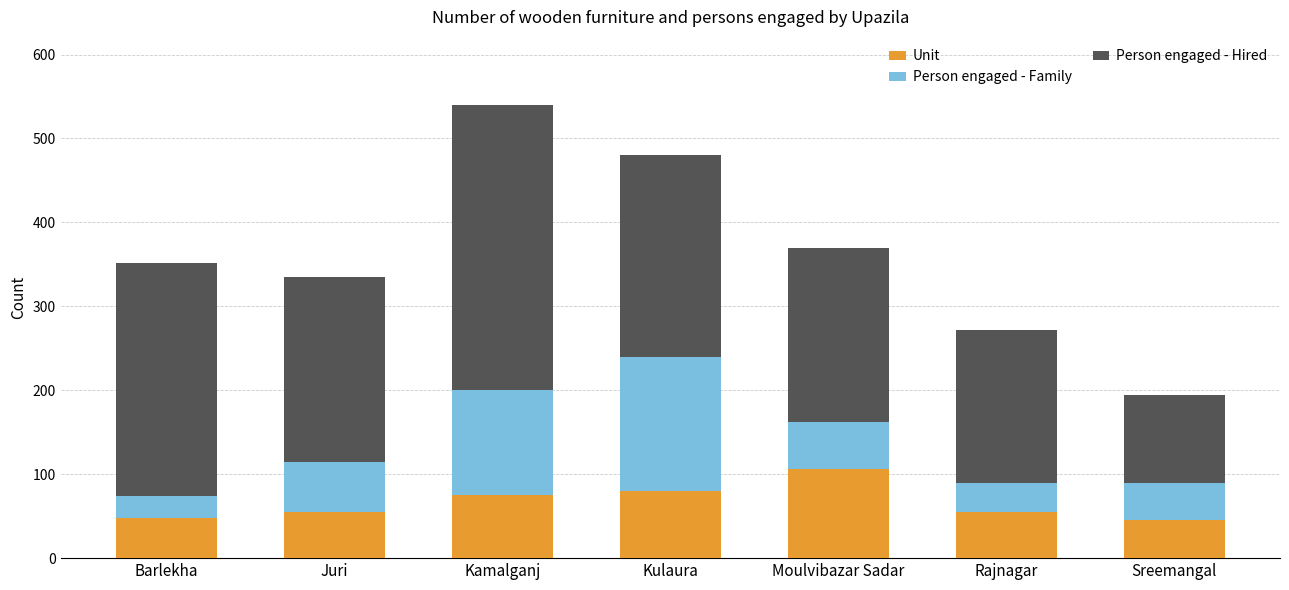

What is the total value across all series at Rajnagar?

272